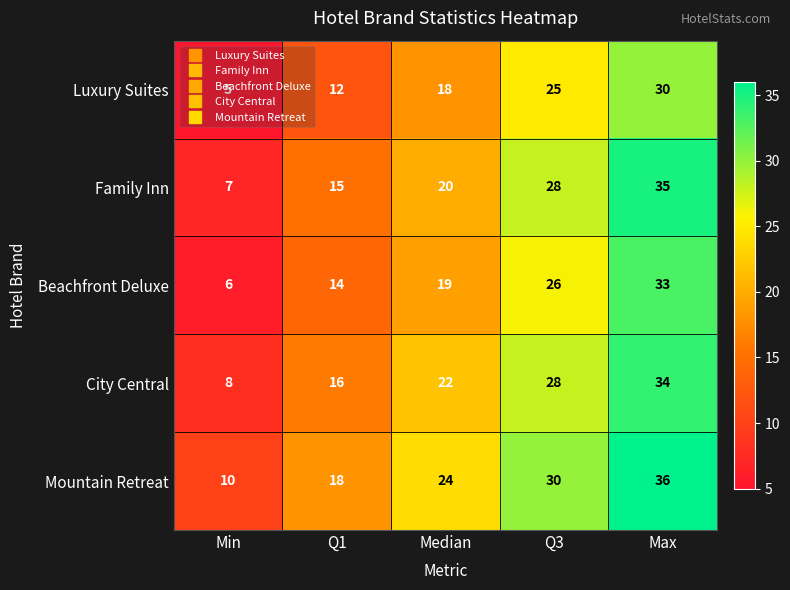

Which series has the largest range (max minus min)?

Family Inn